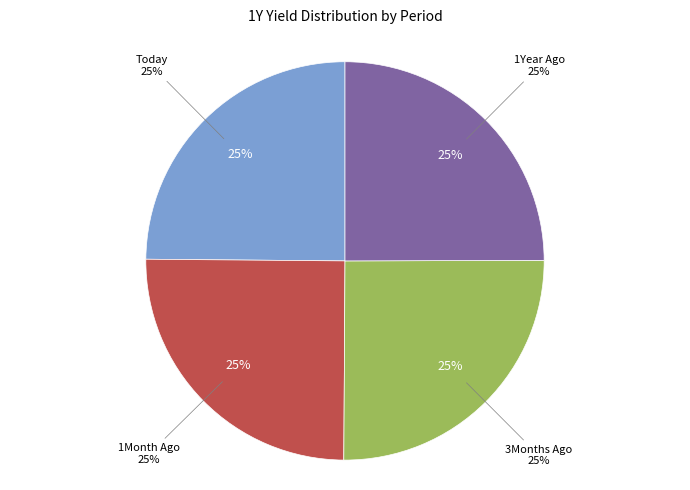

Count the number of slices in the pie.

4